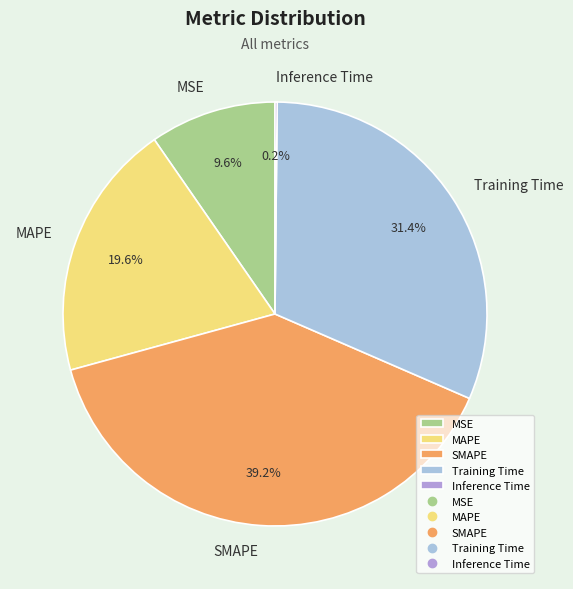

True or false: Training Time accounts for 31% of the total.

True